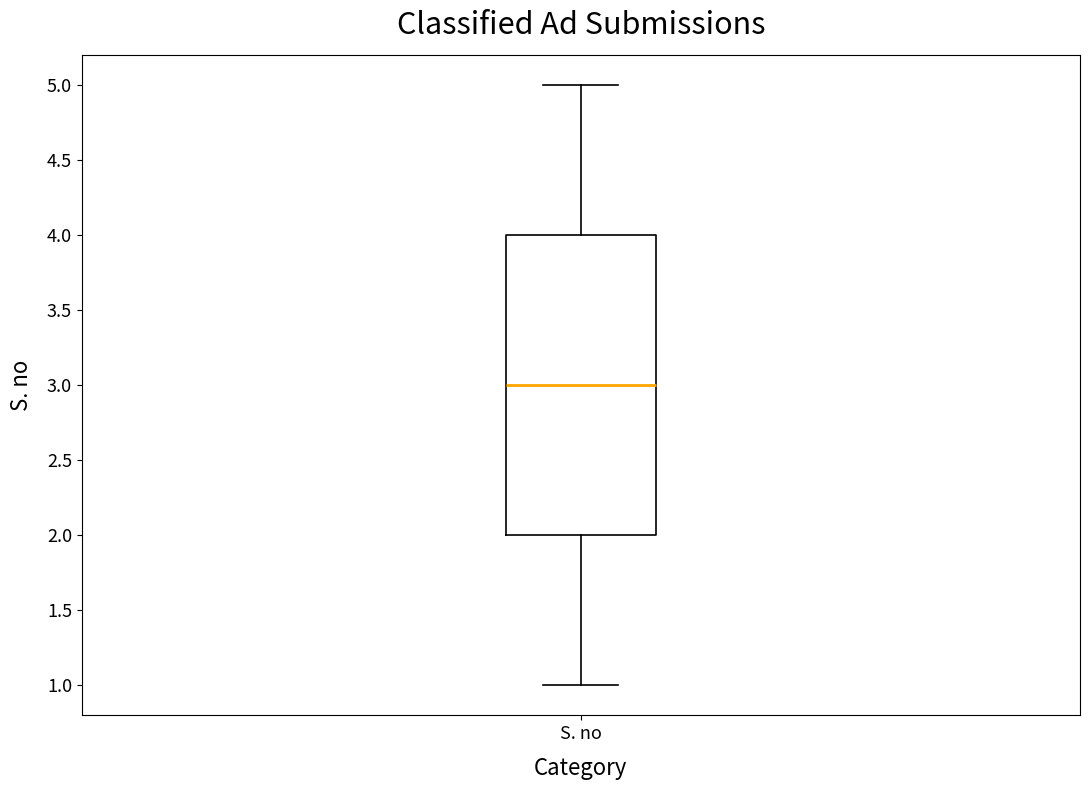

Transcribe this box plot: give where the median line is, the range the box spans, and where the two whiskers end, as read against the y-axis. The values are not printed on the chart, so give them approximately, as read against the axis.

median 3, box 2 to 4, whiskers 1 to 5